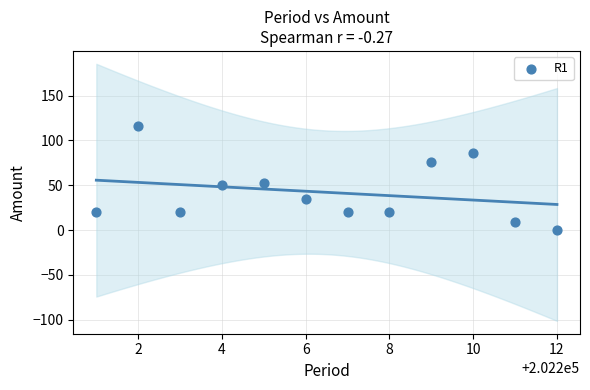

What is the average X value?

202206.5